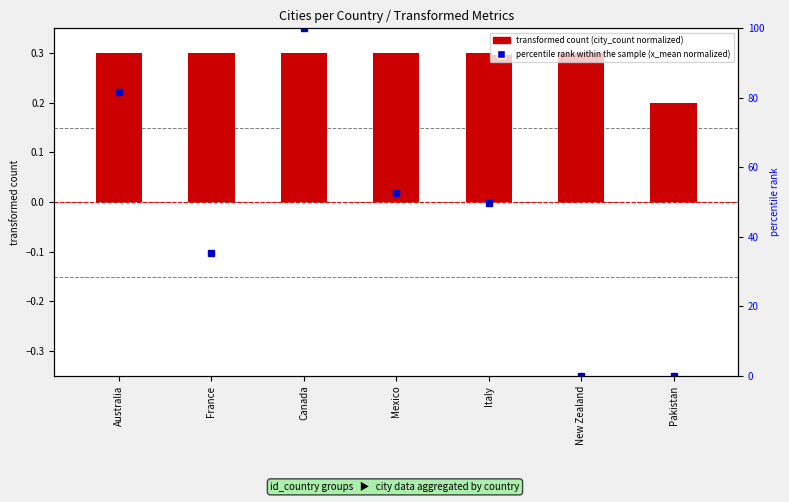

Rank the categories by value from highest to lowest.

Australia, France, Canada, Mexico, Italy, New Zealand, Pakistan